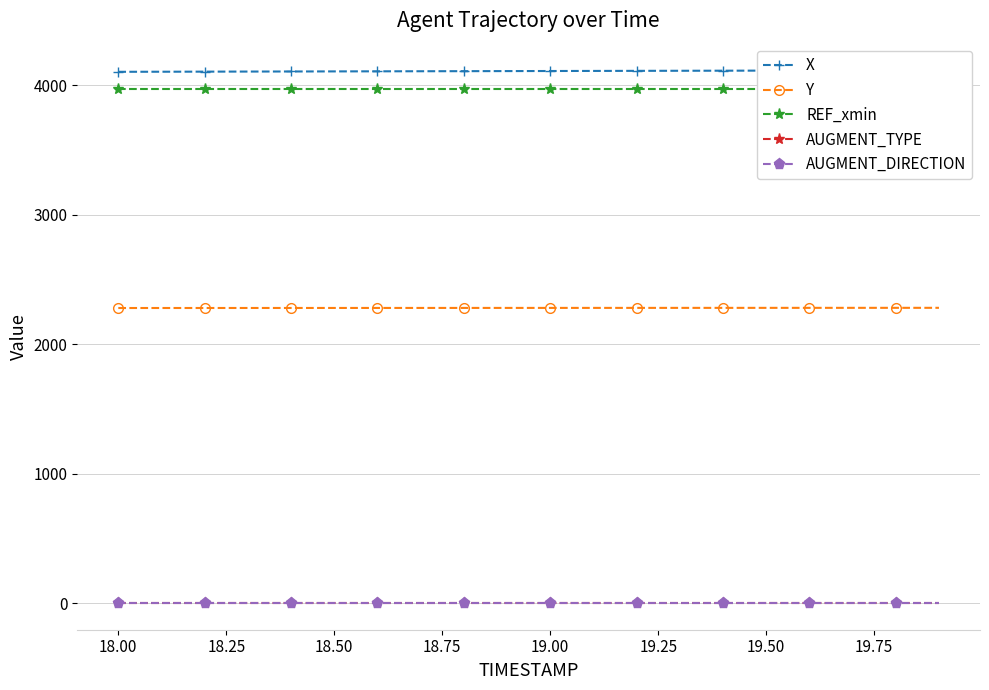

Which series has the largest range (max minus min)?

X